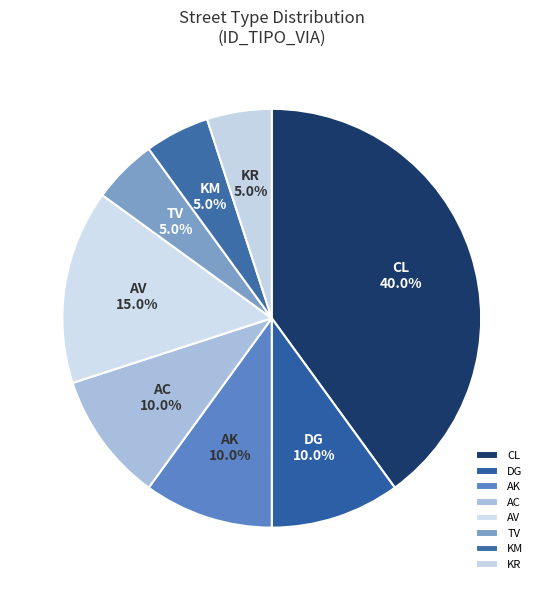

Which category has the biggest portion of the pie?

CL